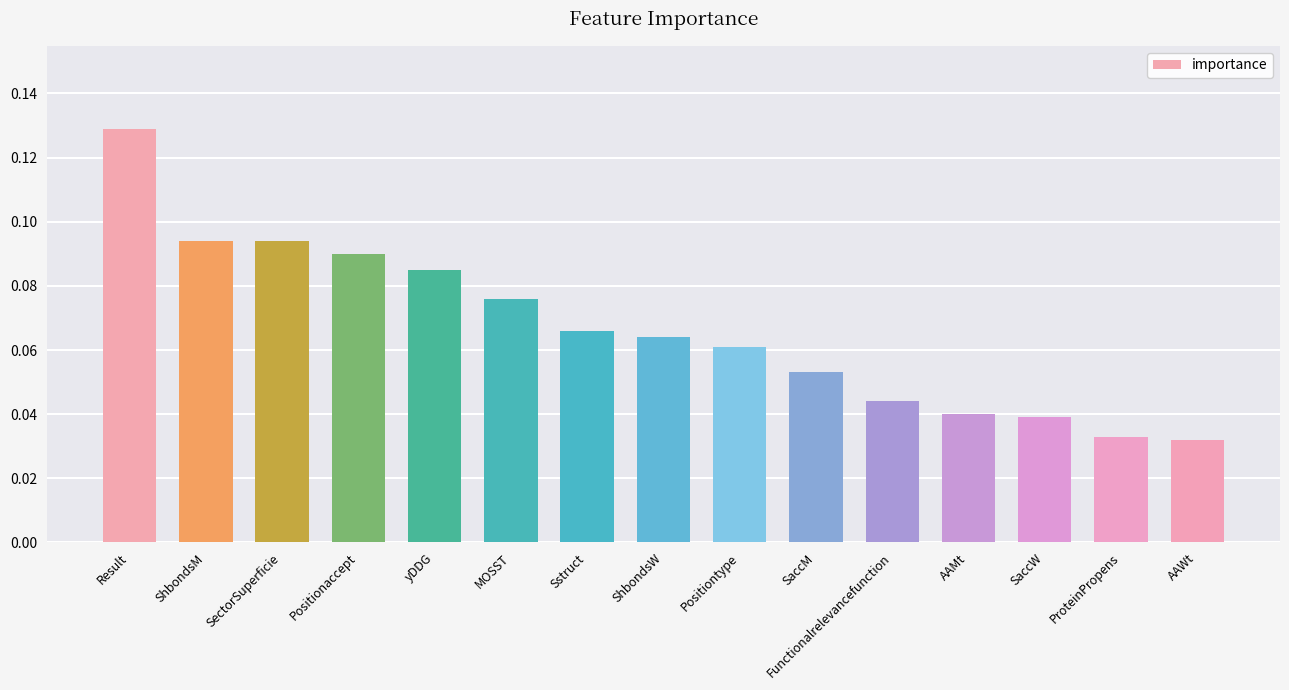

Which has a higher value, ShbondsM or Positiontype?

ShbondsM